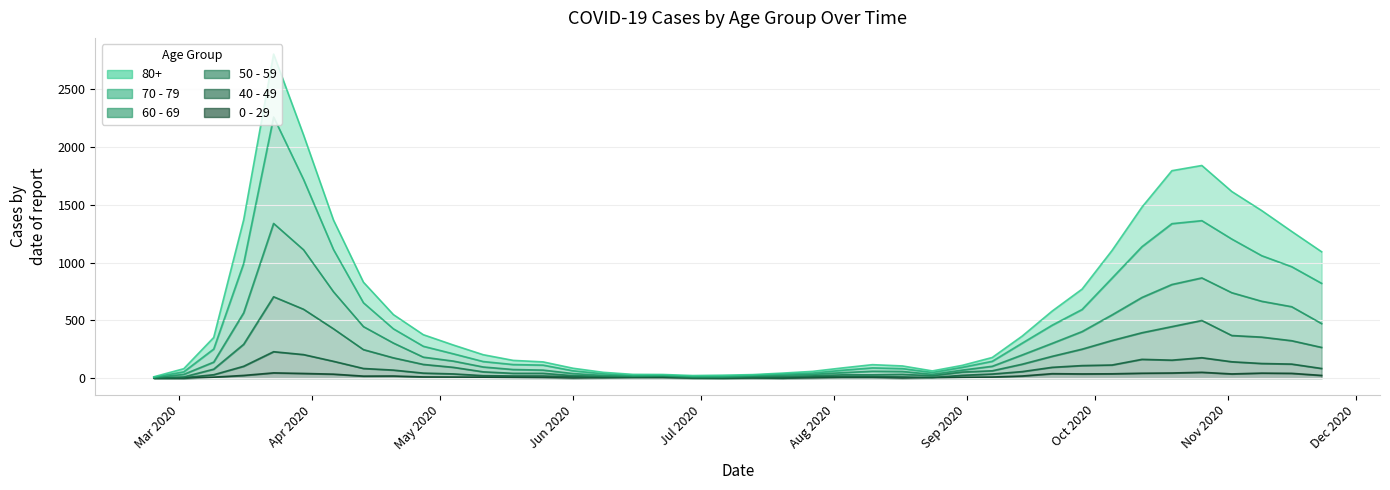

In 50 - 59, how many points are higher than both neighbors (excluding endpoints)?

7